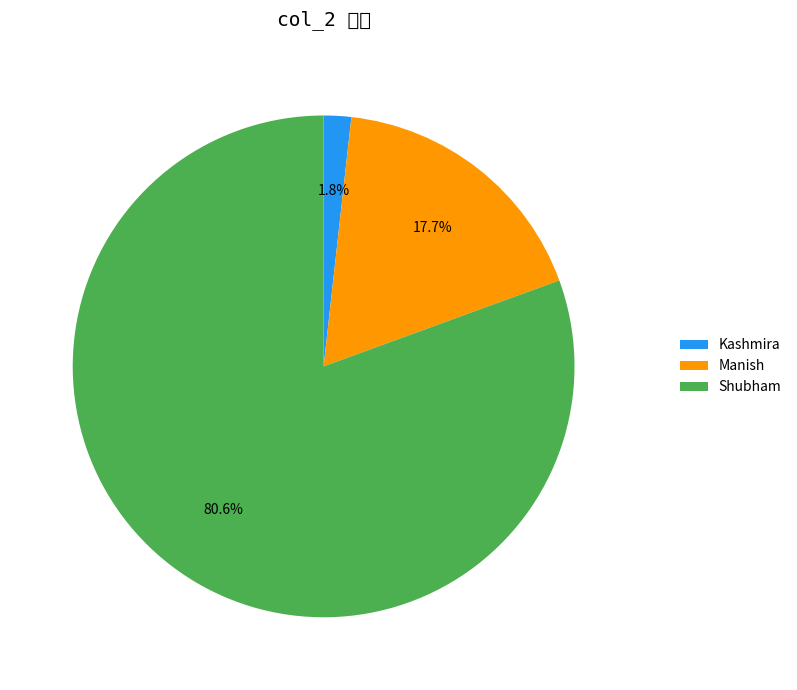

Is it true that Manish is 3% of the pie?

False